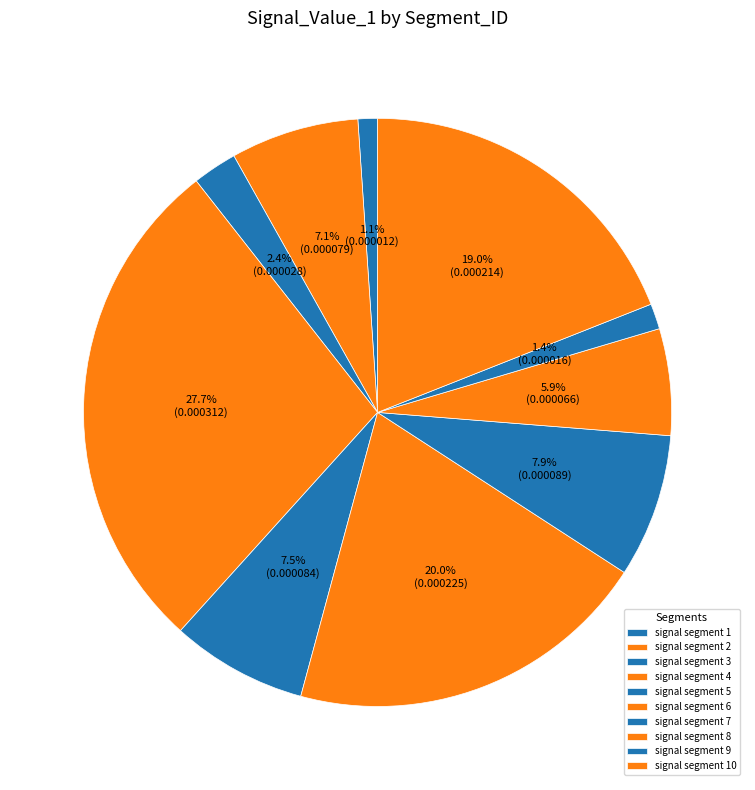

Does signal segment 5 account for over 50% of the chart?

No